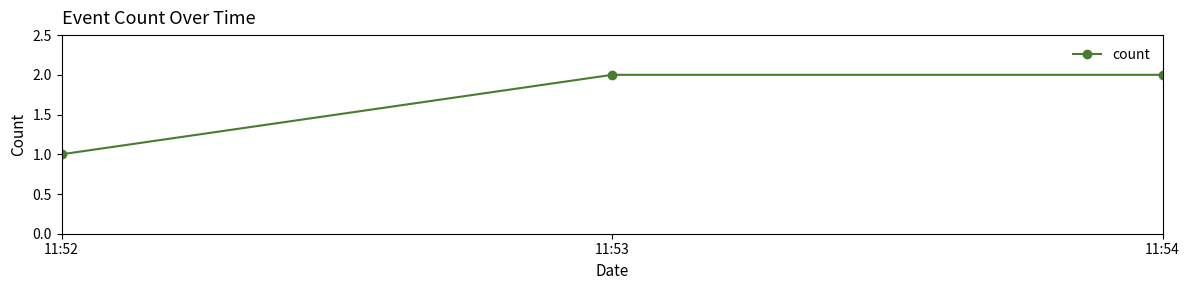

True or false: the data shows 2 at 11:52.

False